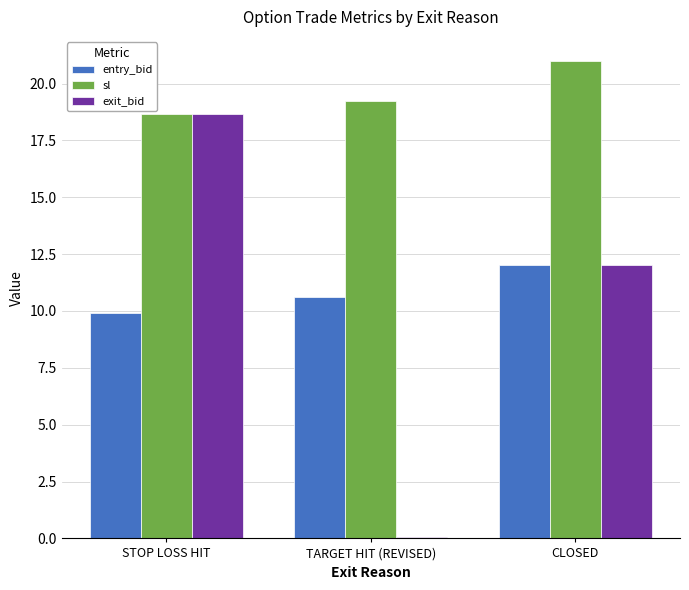

What is the sum of all sl values?

58.9